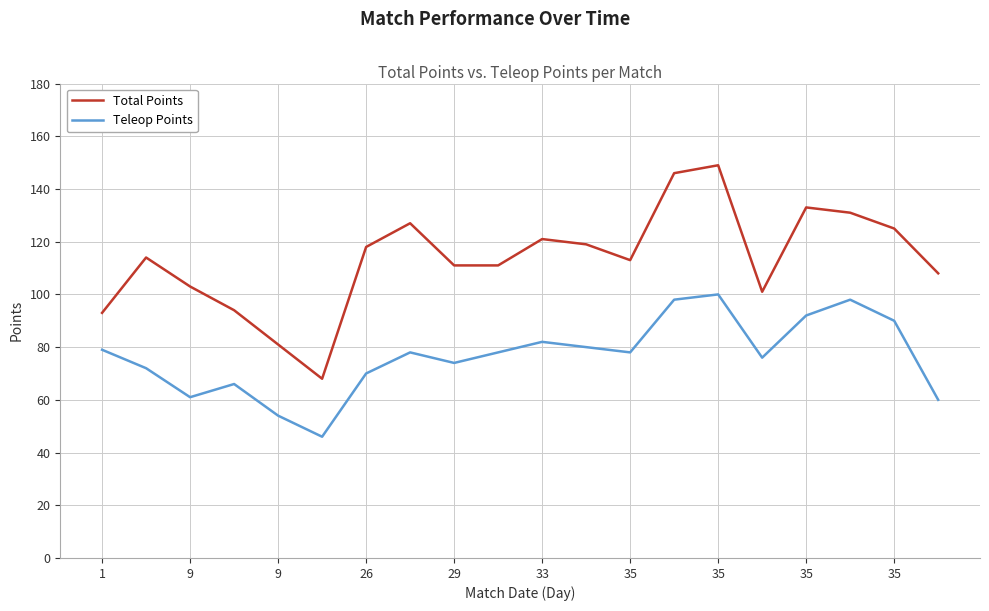

True or false: Teleop Points and Total Points intersect in this chart.

False